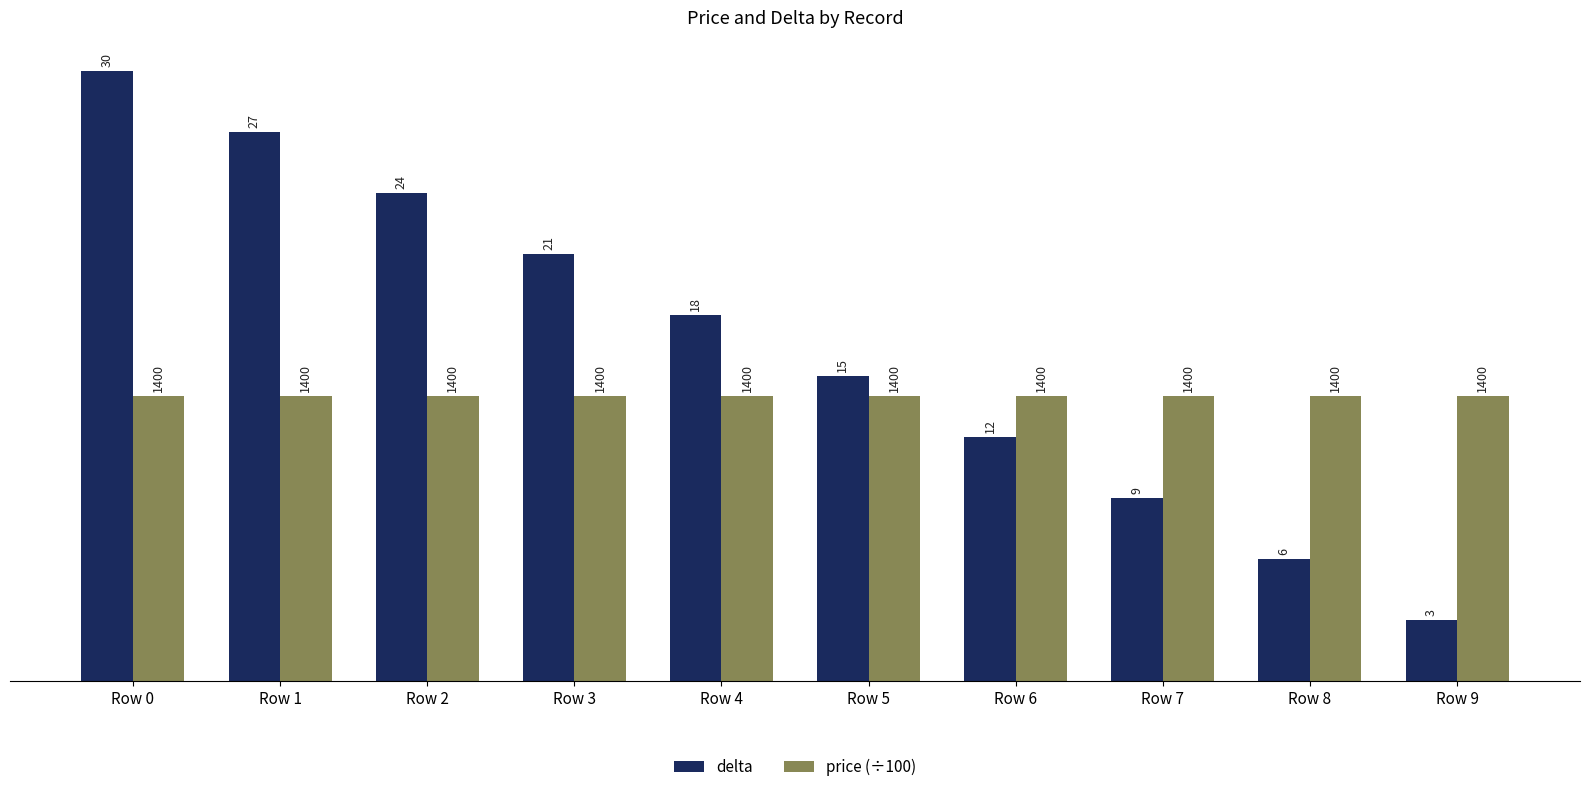

At how many categories does at least one series exceed 10?

10